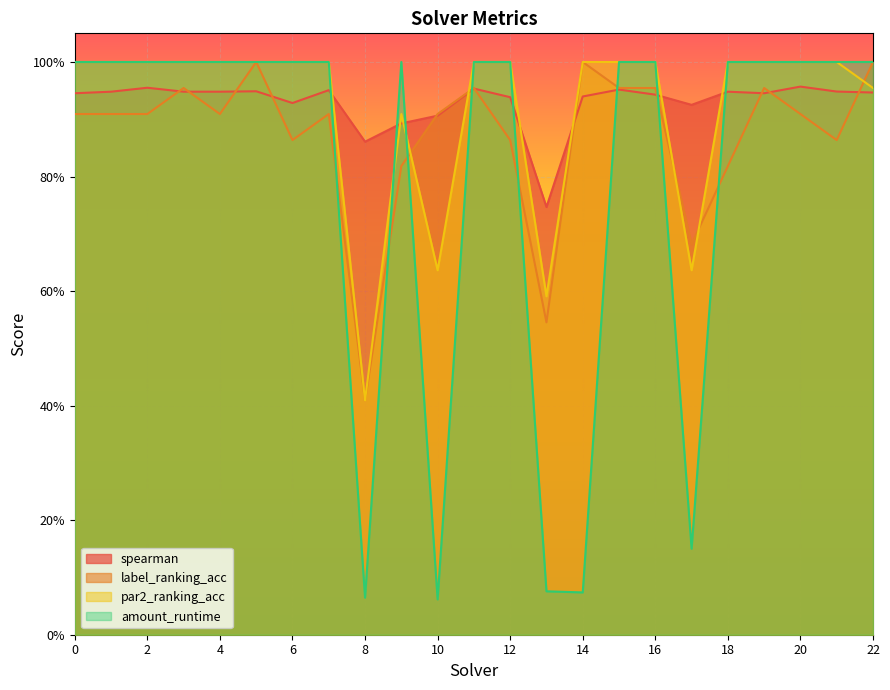

At how many categories does at least one series exceed 0?

23